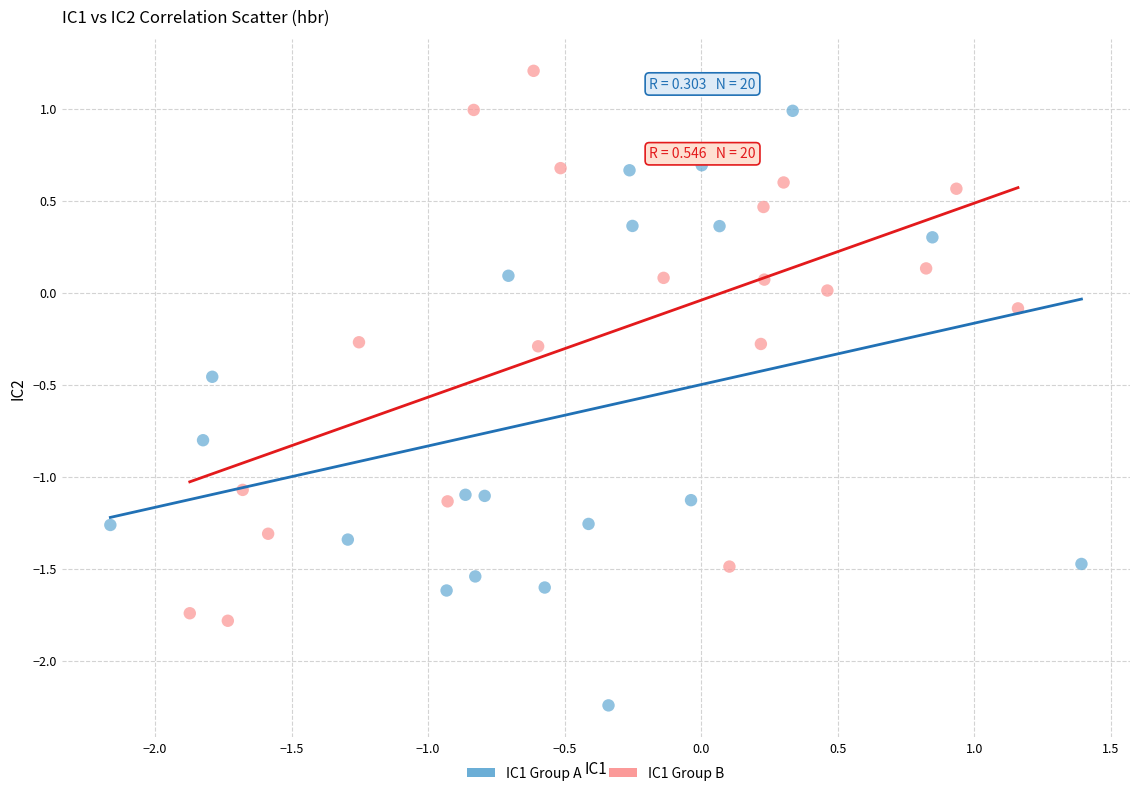

What are all the series names shown in the legend?

IC1 Group A, IC1 Group B